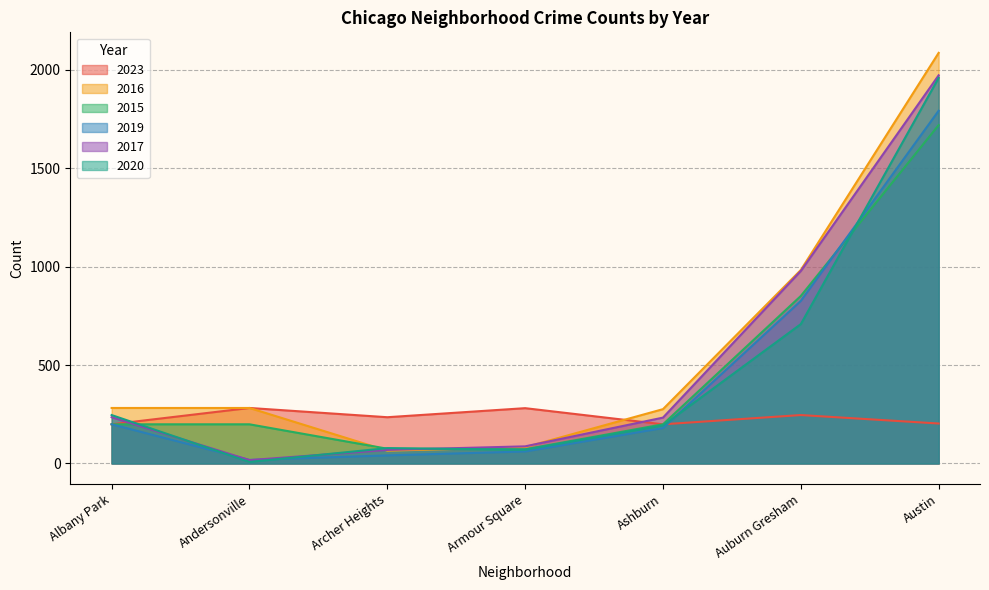

What is the label of the 3rd point from the right?

Ashburn